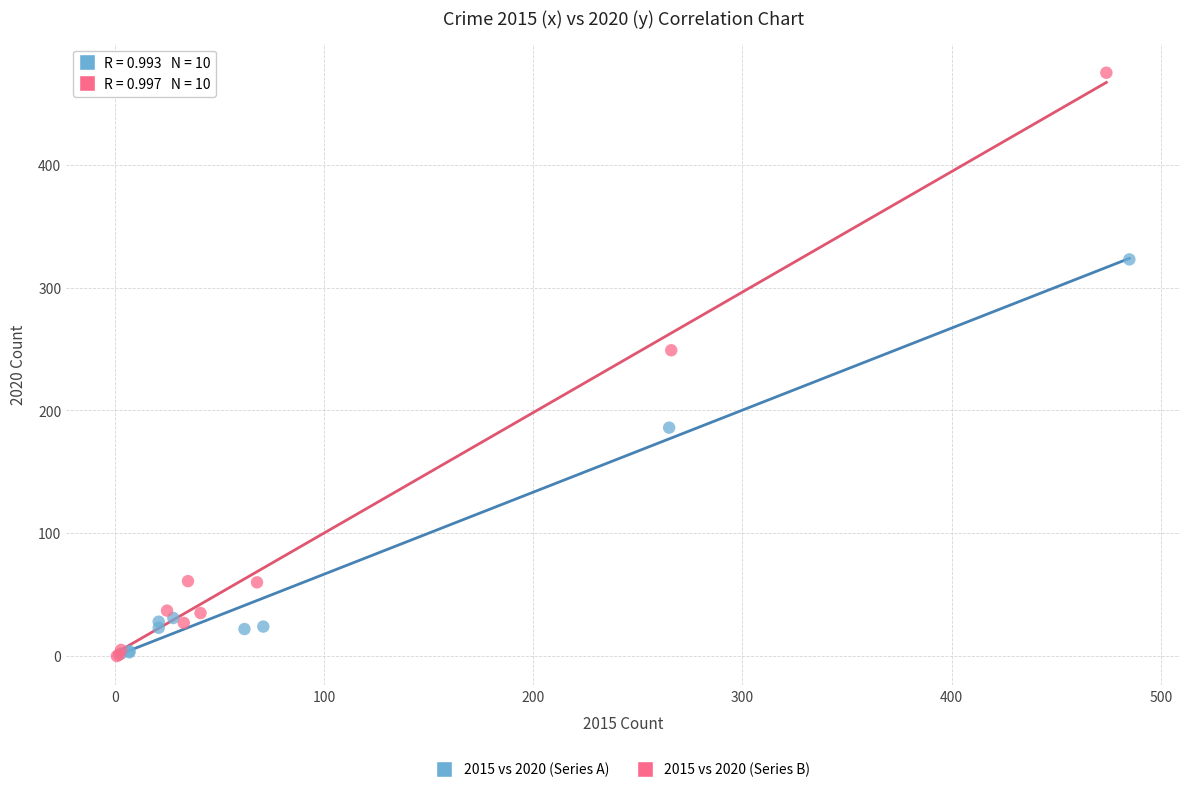

What are all the series names shown in the legend?

2015 vs 2020 (Series A), 2015 vs 2020 (Series B)